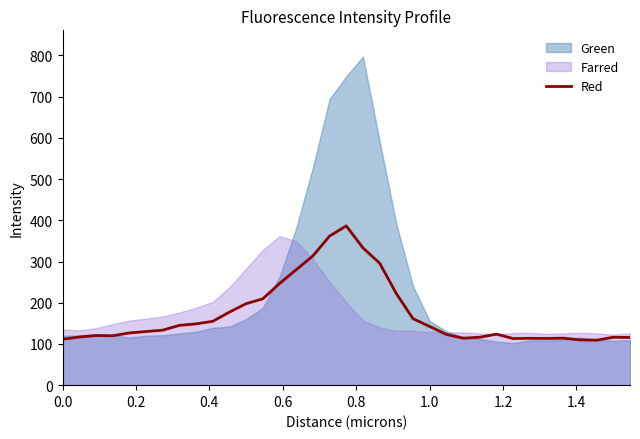

What is the minimum value for Red?

109.1